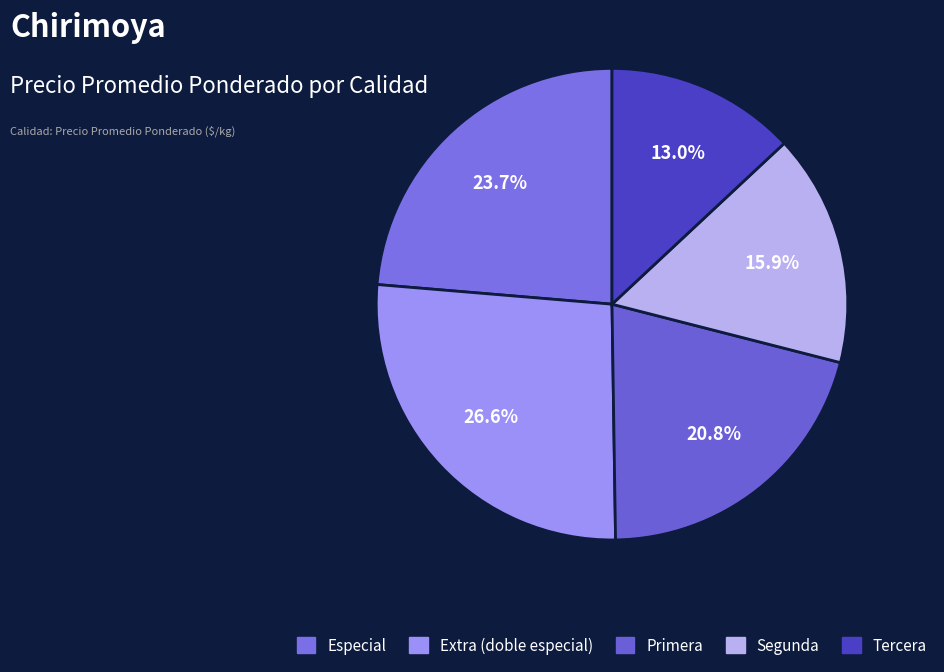

Does Extra (doble especial) represent more than half of the total?

No